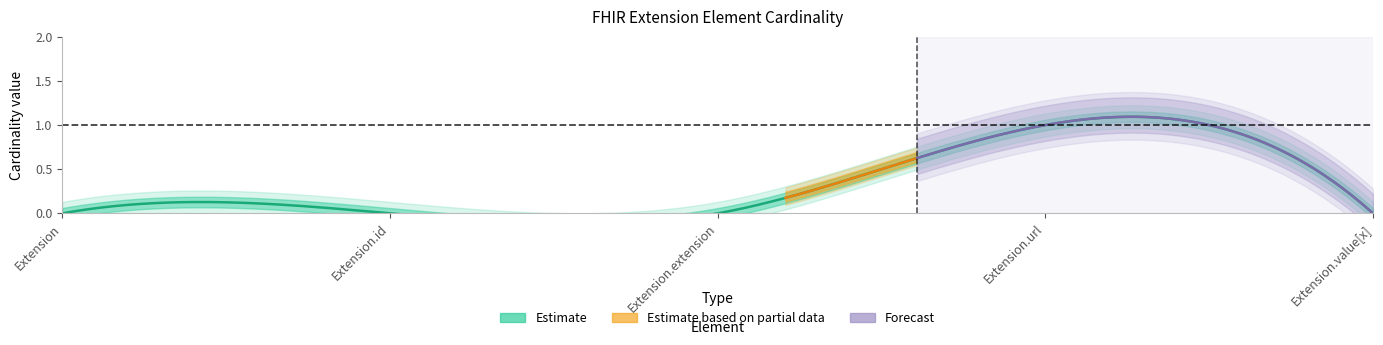

At how many categories does at least one series exceed 0?

1